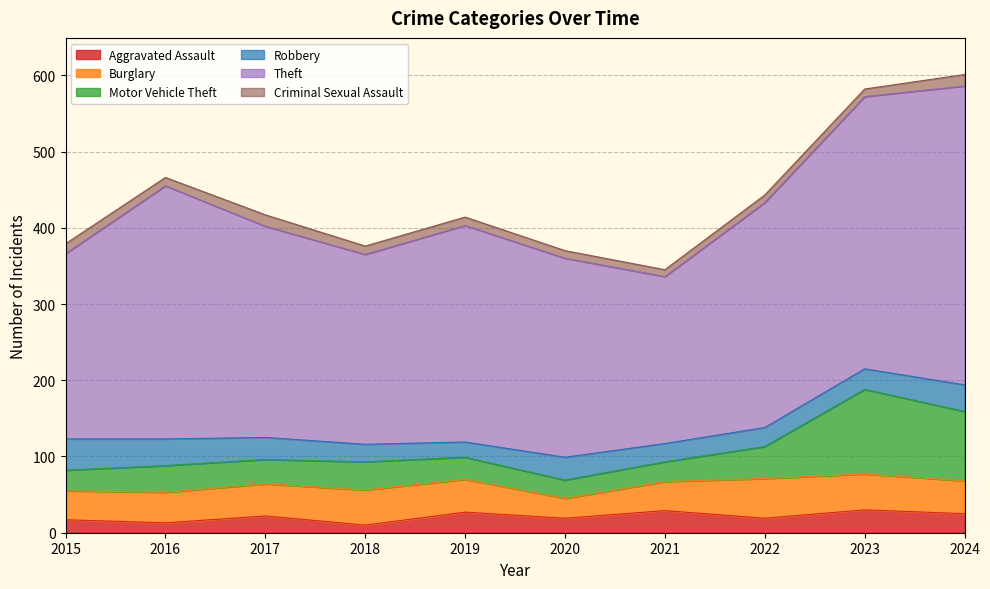

Which has a higher value, 2024 or 2015?

2024